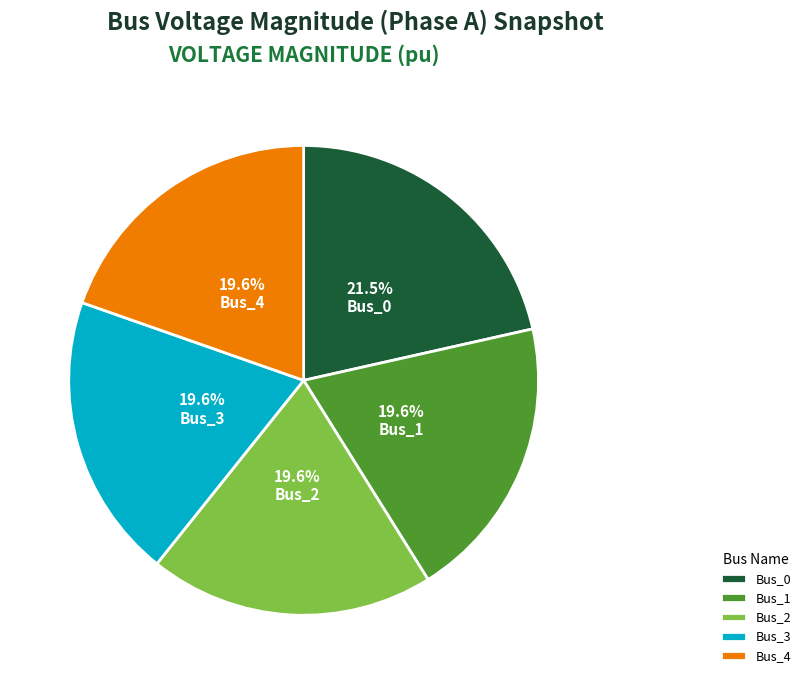

Count the number of slices in the pie.

5